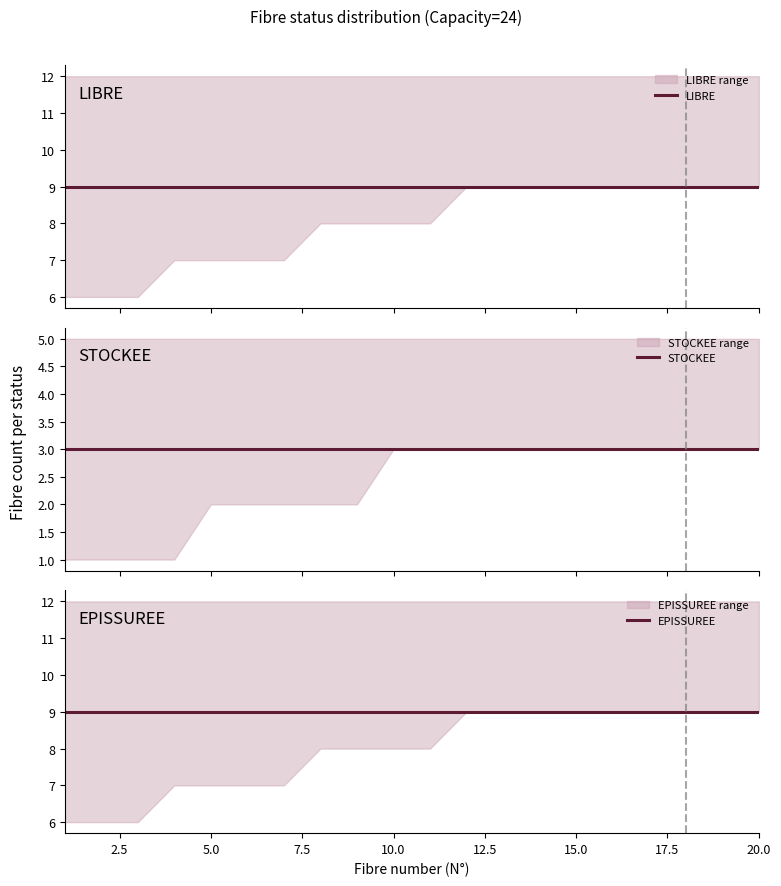

Is the value of STOCKEE at 15 greater than the value of LIBRE at 15?

No